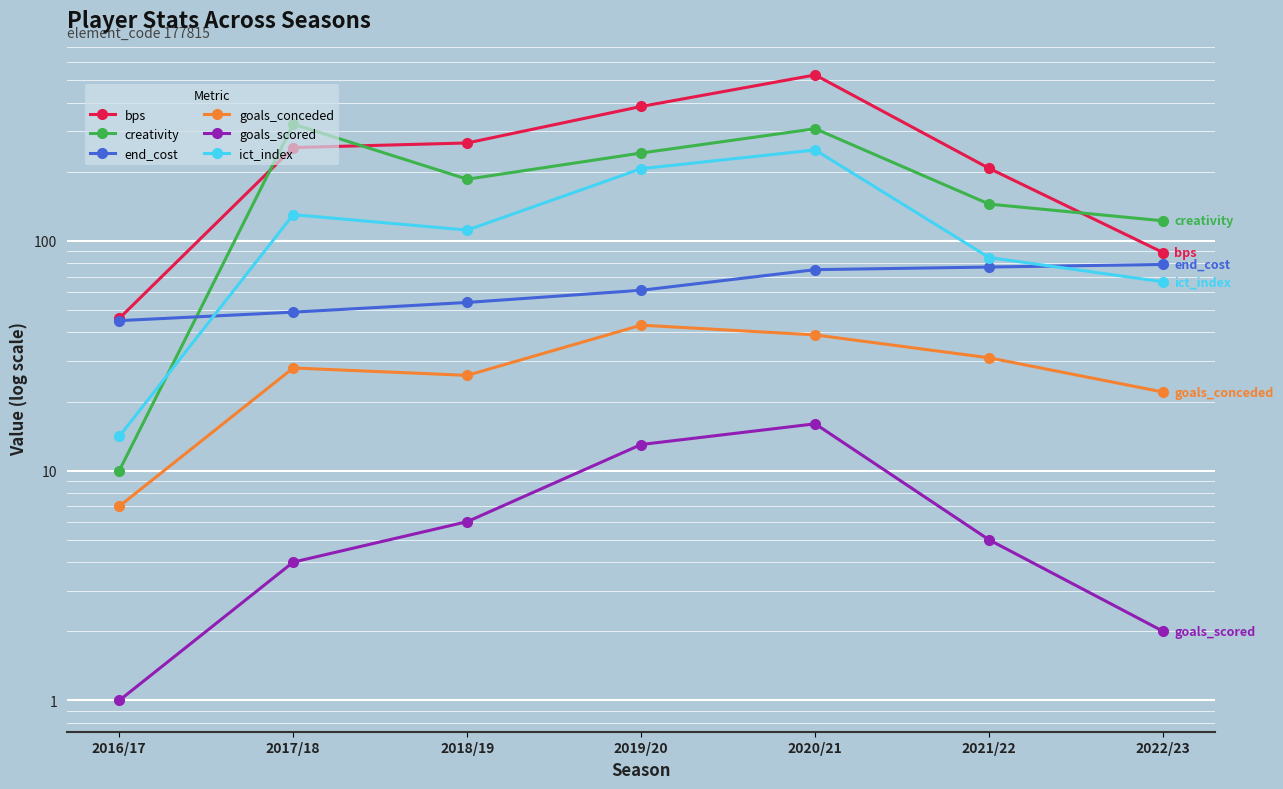

What is the sum of all goals_scored values?

47.0